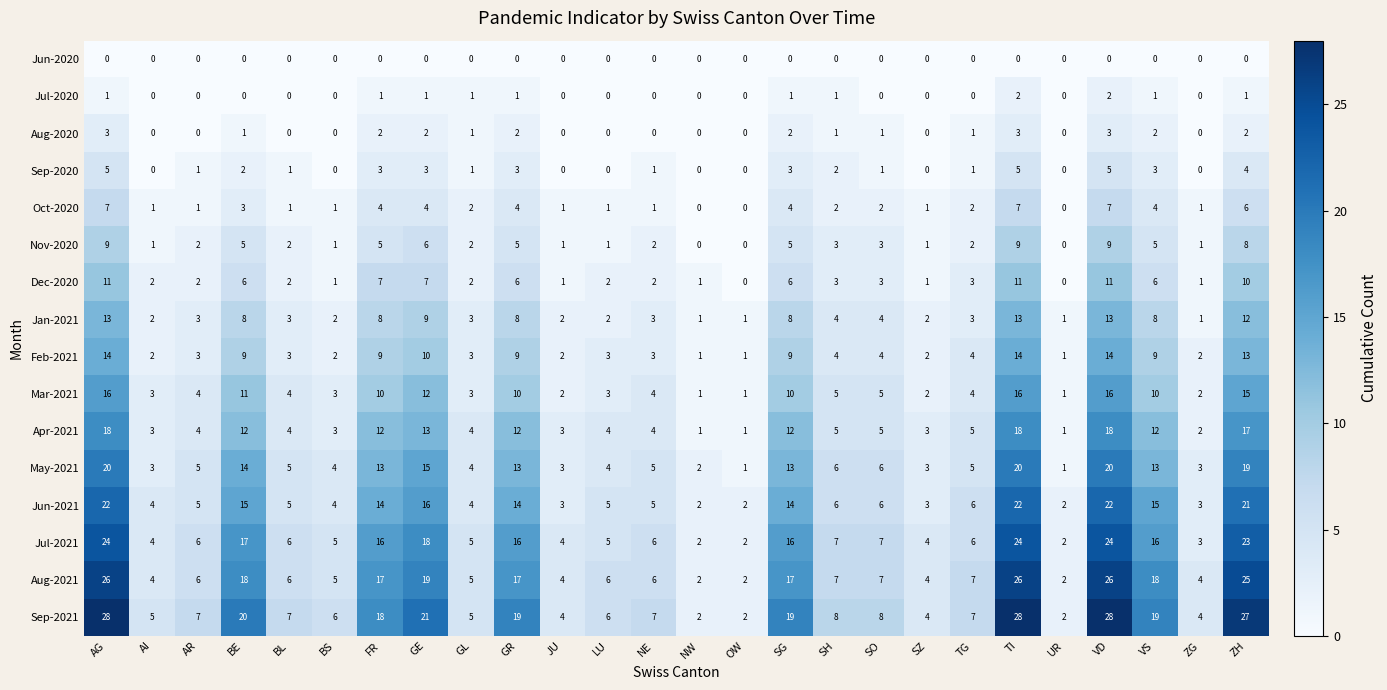

What is the difference between the maximum and minimum values in the Apr-2021 series?

17